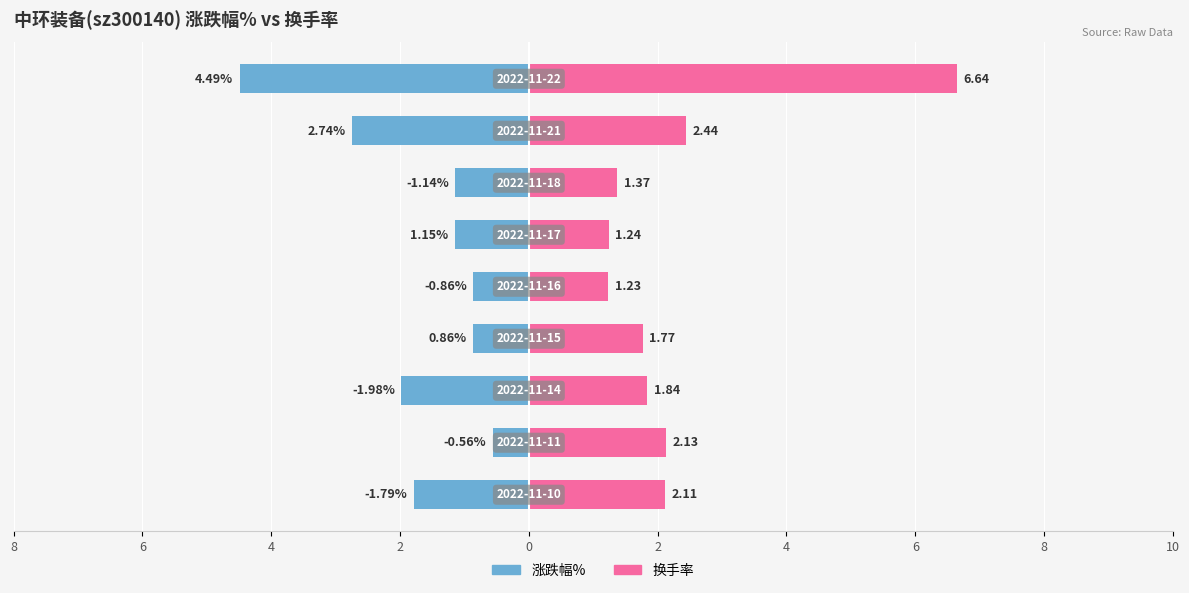

Count the number of categories in the chart.

9